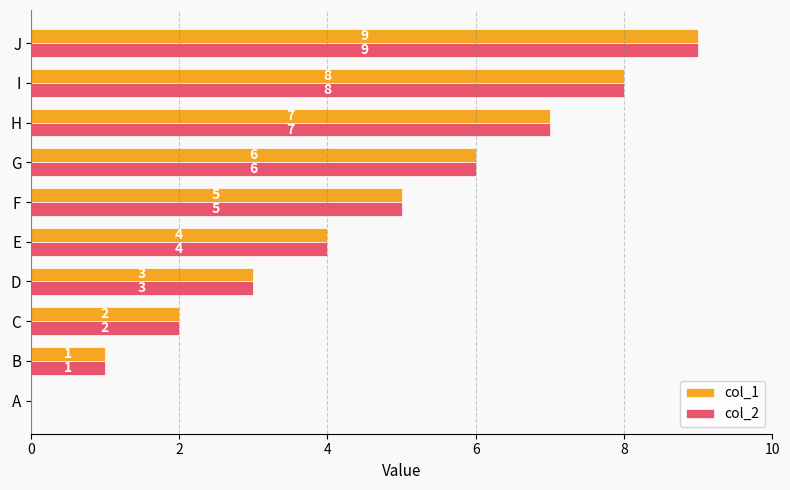

The value of col_2 at D is 5. True or false?

False